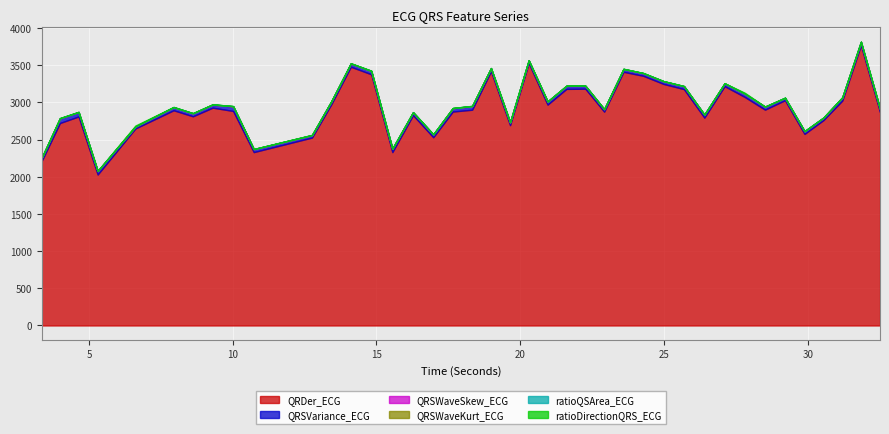

Which series has the largest total across all categories?

QRDer_ECG